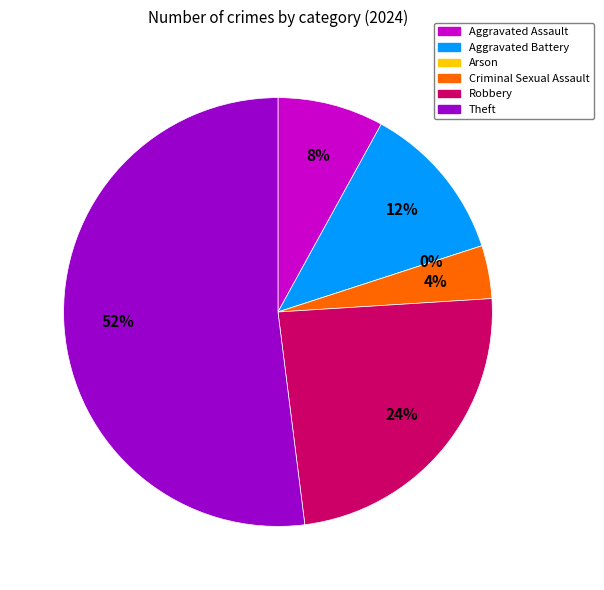

What is the ratio of the value at Aggravated Battery to the value at Robbery?

0.5